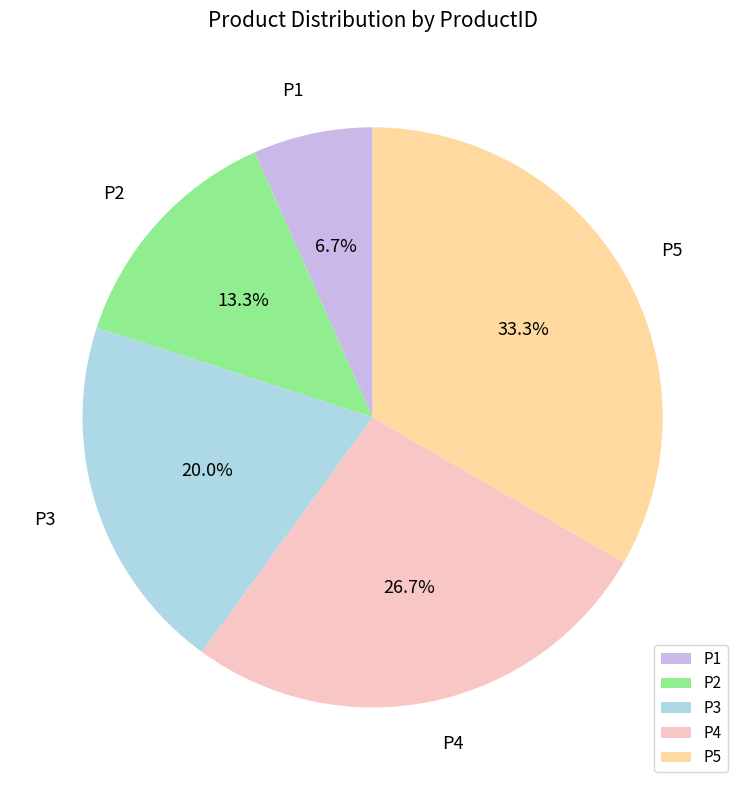

To the nearest percent, what is the combined percentage of P2 and P4?

40%